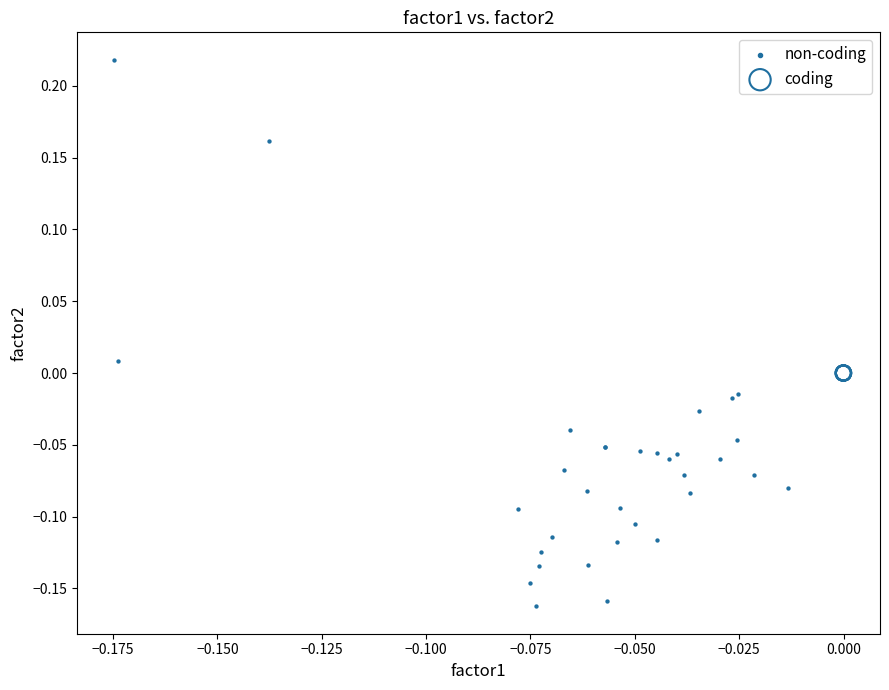

Which series contains the highest Y value?

non-coding